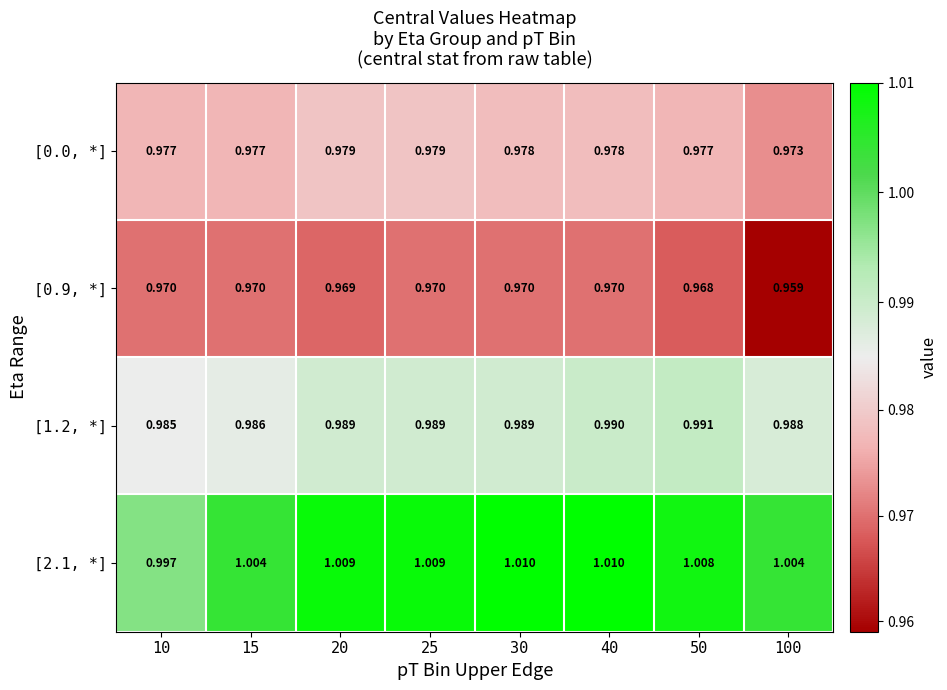

Is the value of [1.2, *] at 15 greater than the value of [0.0, *] at 15?

Yes